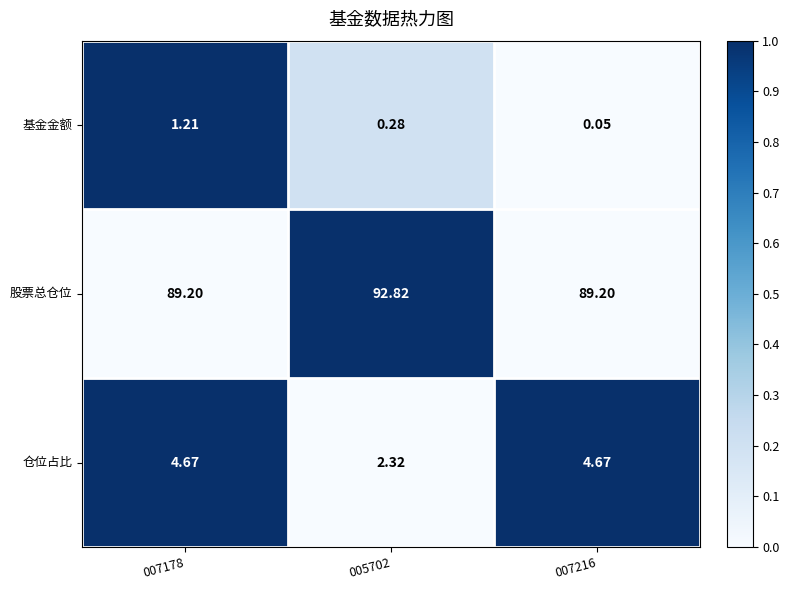

Which series has the largest total across all categories?

股票总仓位